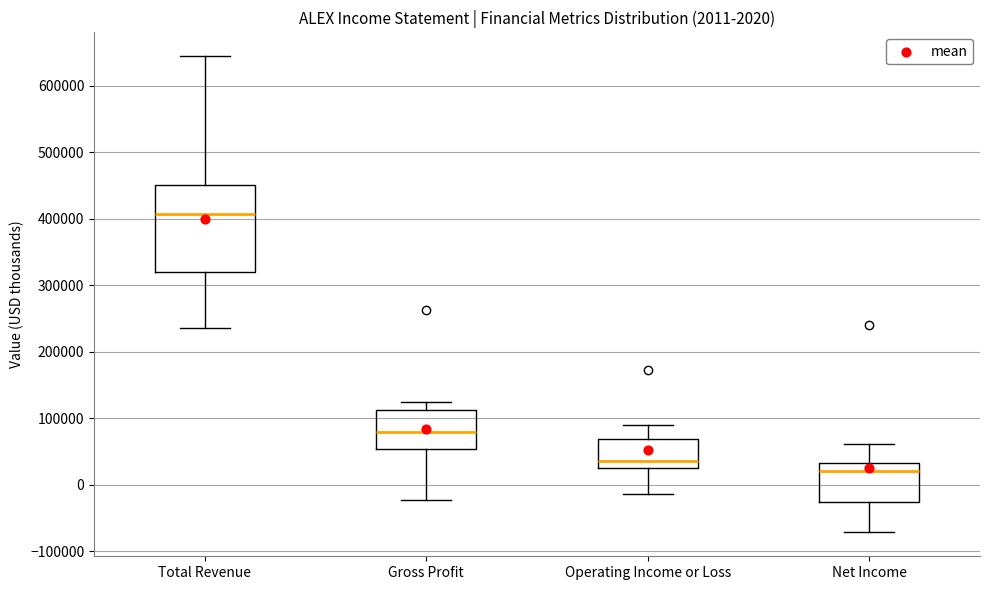

Which box is the tallest, from its lower edge to its upper edge?

Total Revenue